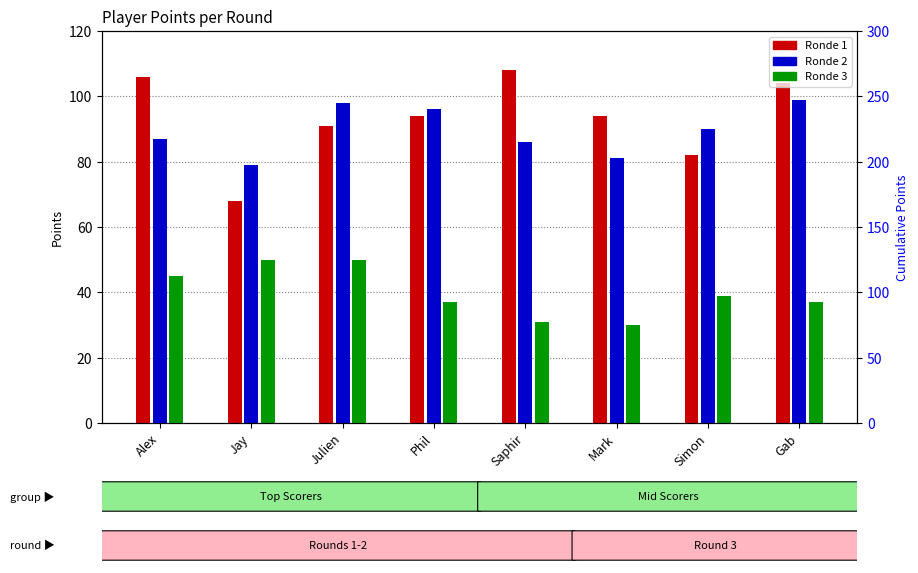

Is the value of Ronde 1 at Alex greater than the value of Ronde 2 at Jay?

Yes